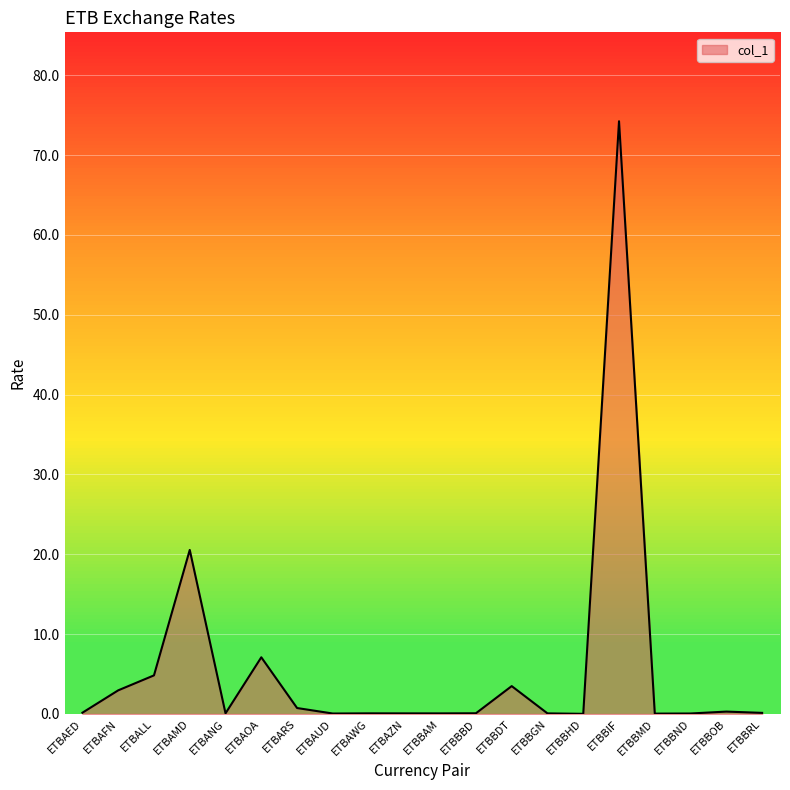

How many distinct data groups are displayed?

1